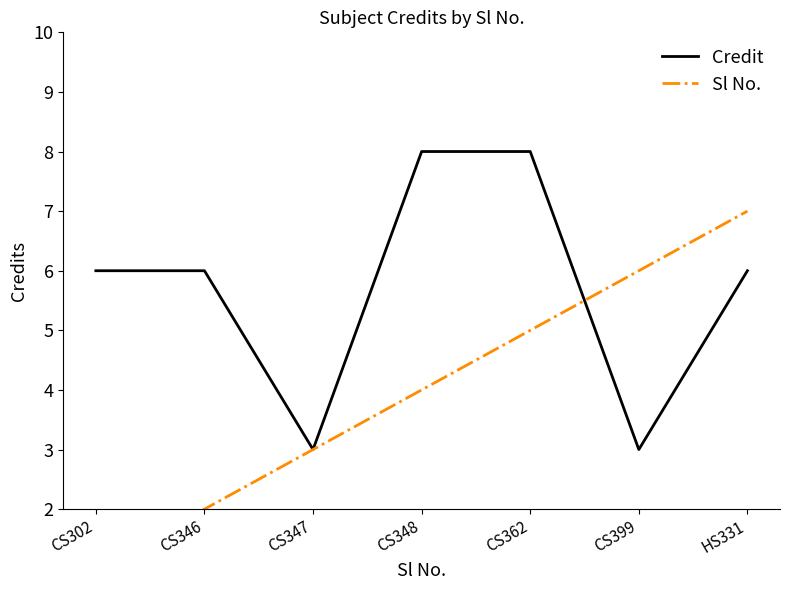

Between which two adjacent categories do Credit and Sl No. first intersect?

CS362 and CS399